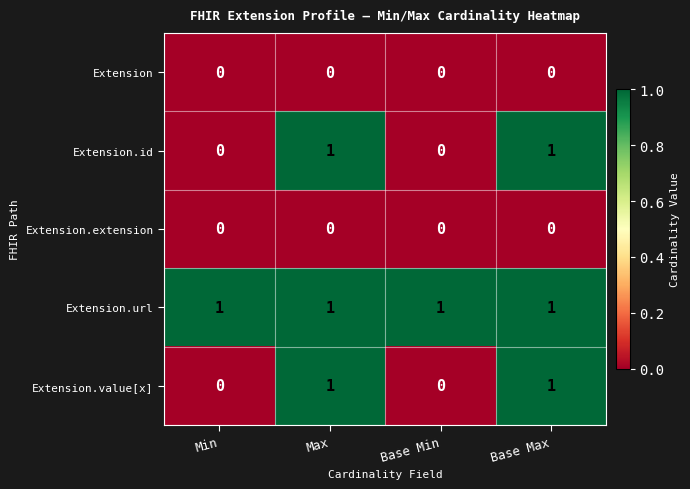

Reading left to right, transcribe all the data shown in this chart.

Extension: 0	0	0	0
Extension.id: 0	1	0	1
Extension.extension: 0	0	0	0
Extension.url: 1	1	1	1
Extension.value[x]: 0	1	0	1